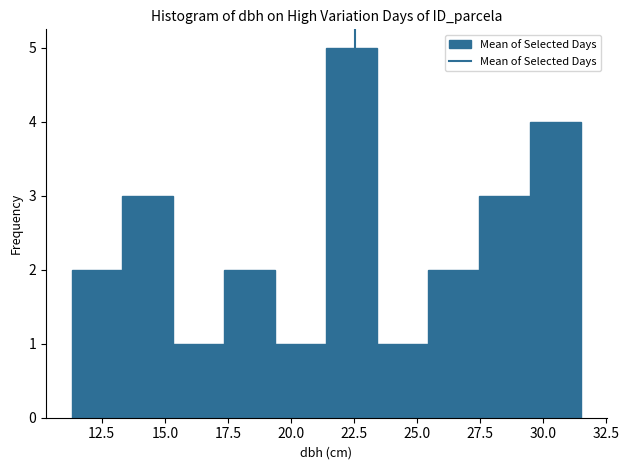

Which range on the x-axis has the tallest bar?

21.5 to 23.5